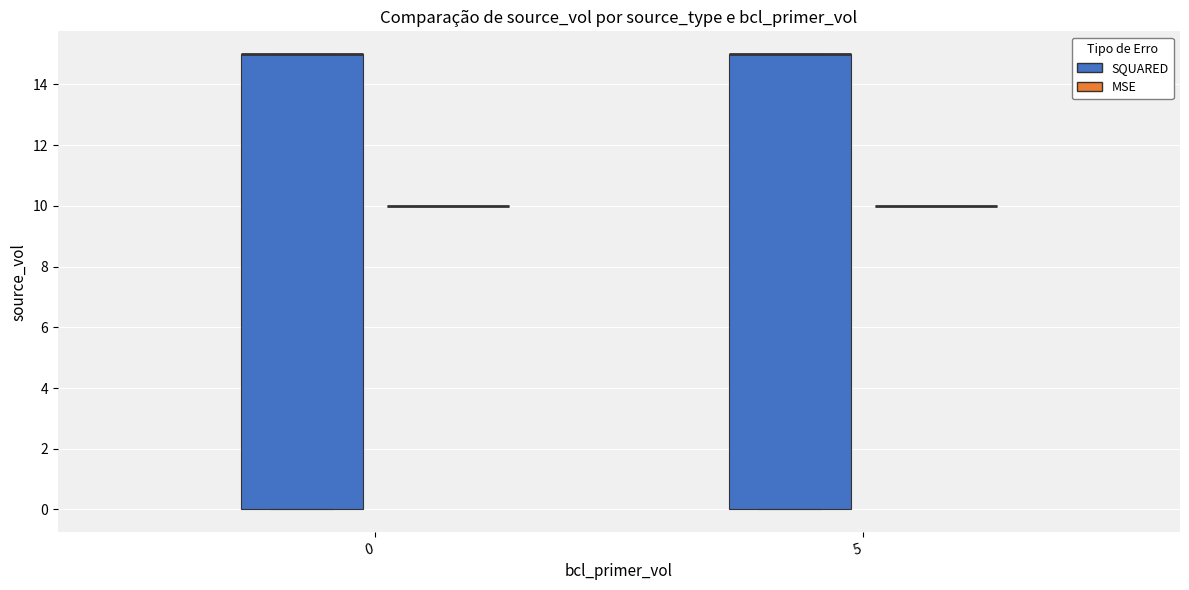

Reading left to right, read every box against the y-axis: the position of its median line, the range the box covers, and the ends of its whiskers. The values are not printed on the chart, so give them approximately, as read against the axis.

0 (SQUARED): median 15 (drawn on the box's upper edge), box 0 to 15, whiskers 0 to 15
0 (MSE): box collapsed to a line at 10, whiskers 10 to 10
5 (SQUARED): median 15 (drawn on the box's upper edge), box 0 to 15, whiskers 0 to 15
5 (MSE): box collapsed to a line at 10, whiskers 10 to 10